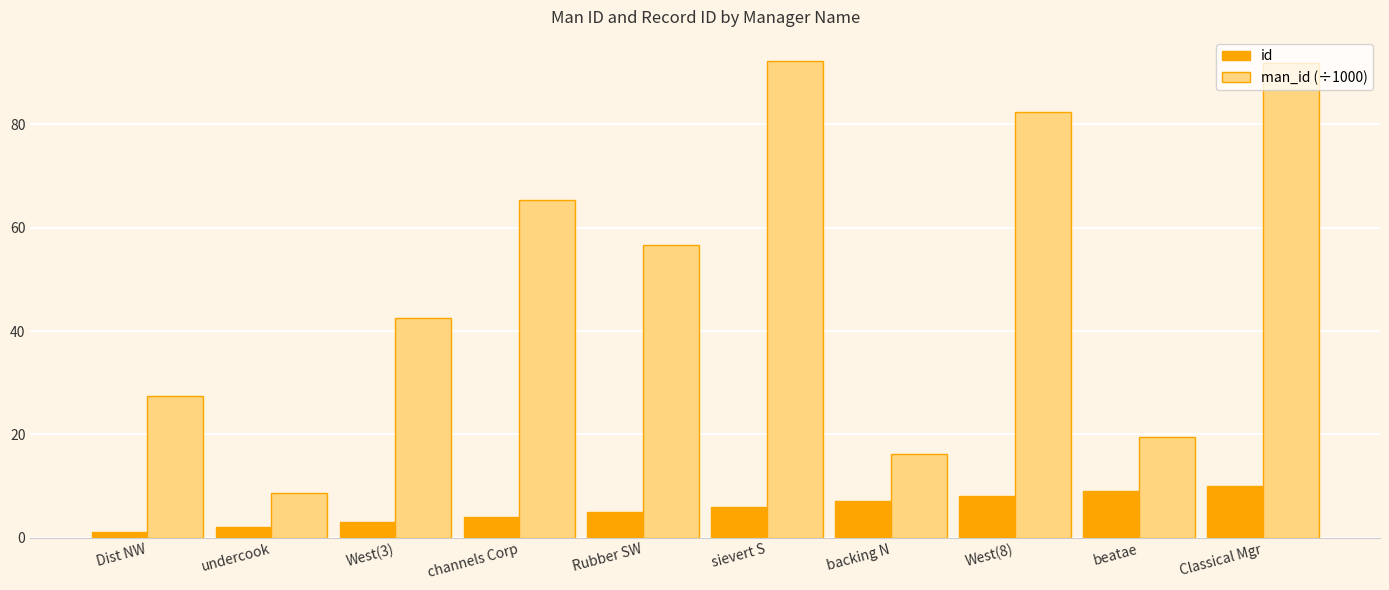

How many values in the man_id (÷1000) series exceed 56?

5